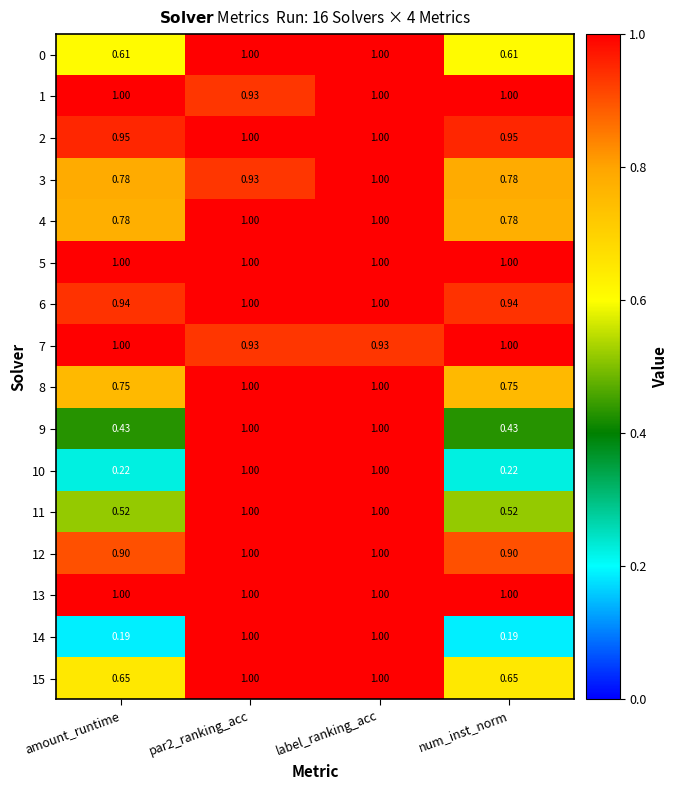

Is the value of 1 at par2_ranking_acc greater than the value of 11 at num_inst_norm?

Yes